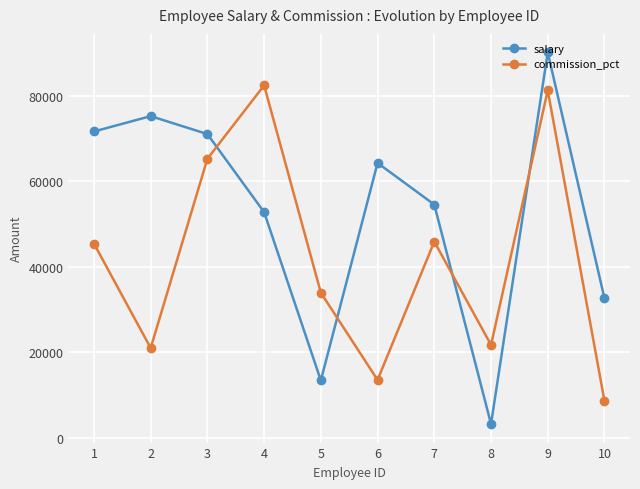

Where is the first local maximum for salary?

2